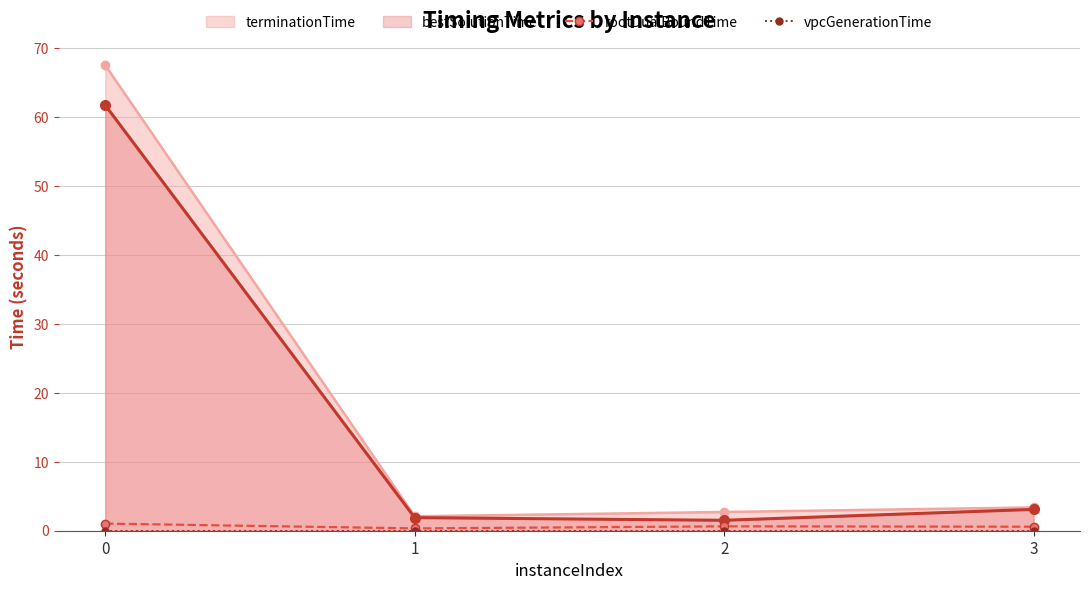

Which series has the largest total across all categories?

terminationTime